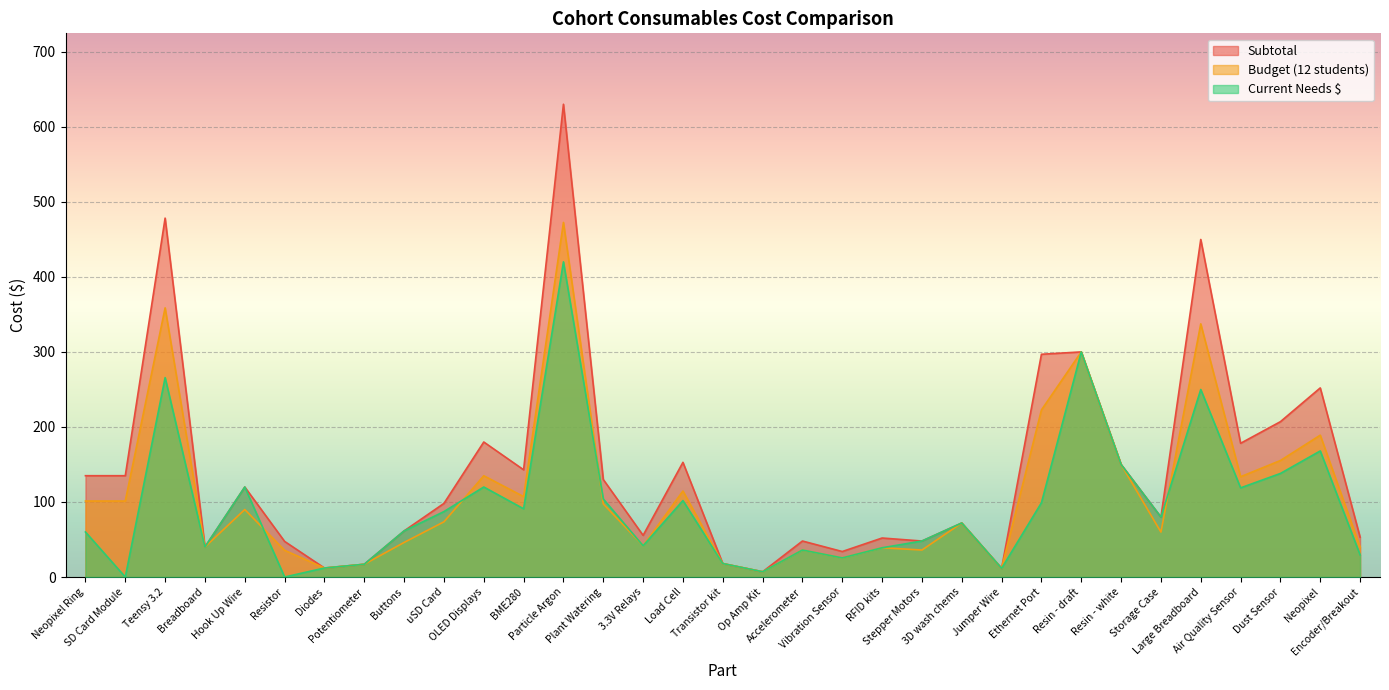

What is the highest value of the Current Needs $ series?

420.0